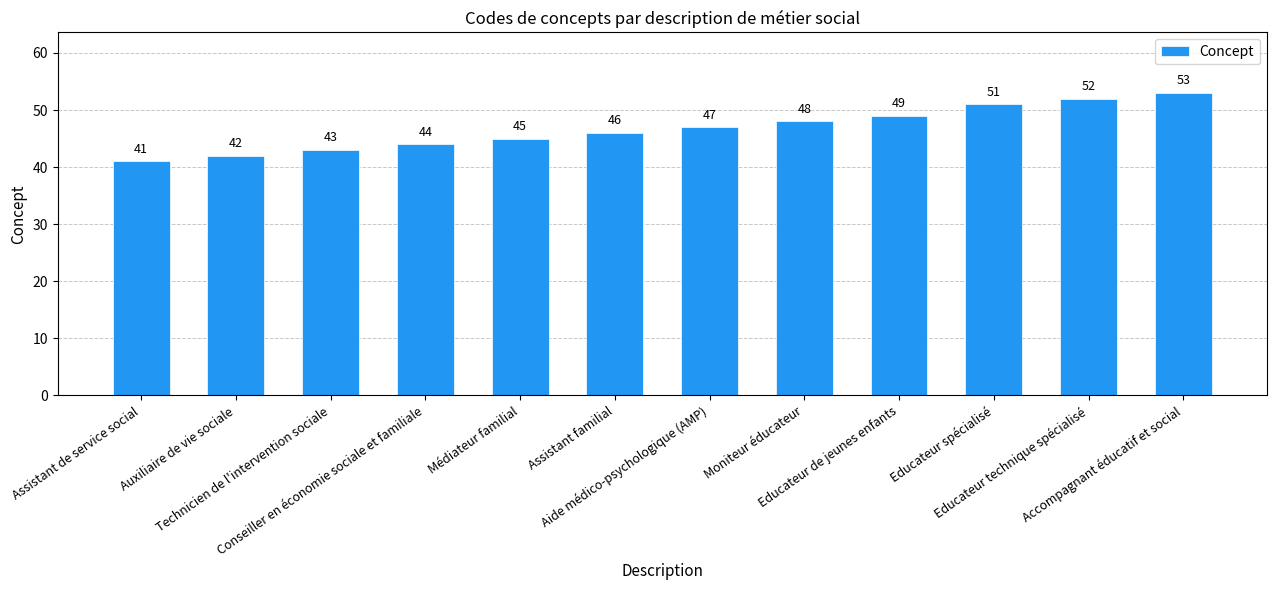

What value does the data have at Educateur de jeunes enfants, to the nearest 10?

50